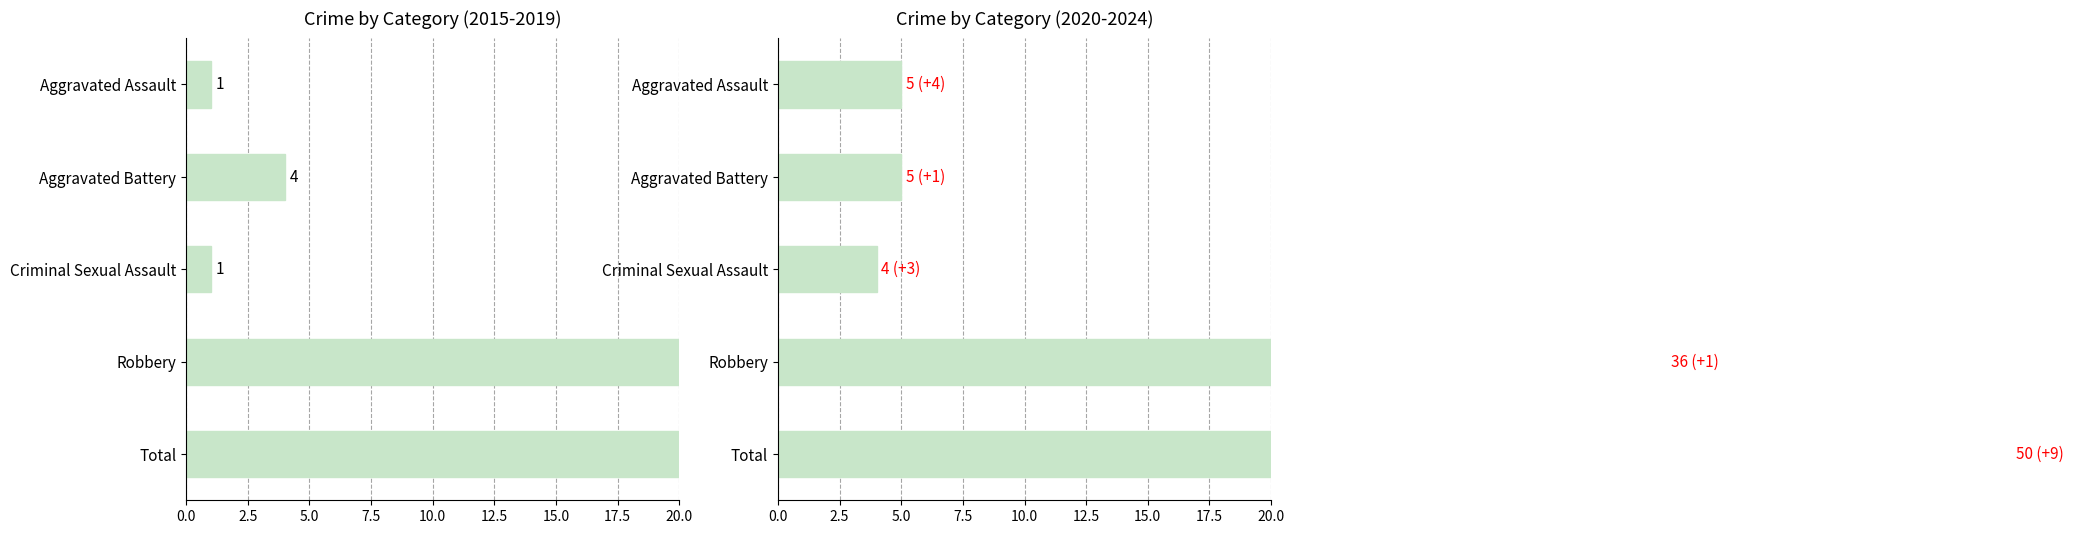

What is the difference between the maximum and second lowest values in the Count (2015-2019) series?

40